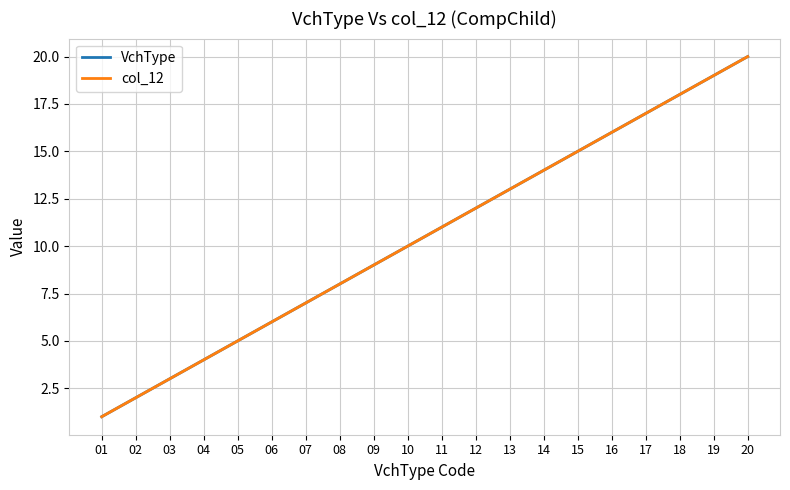

Which series has the largest total across all categories?

VchType